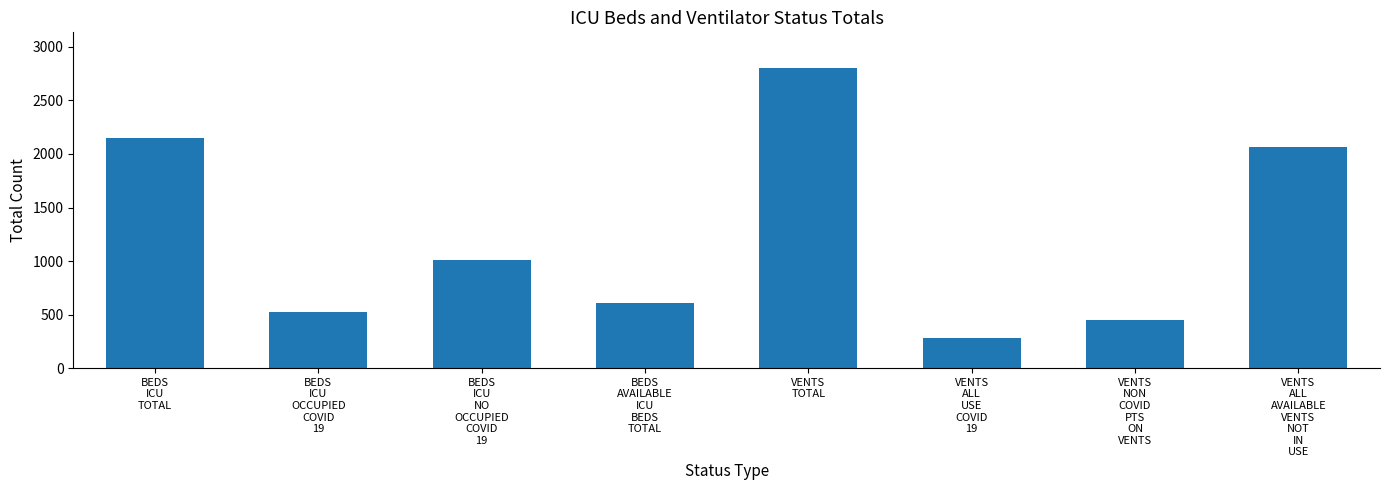

What is the value of the 2nd bar from the left?

527